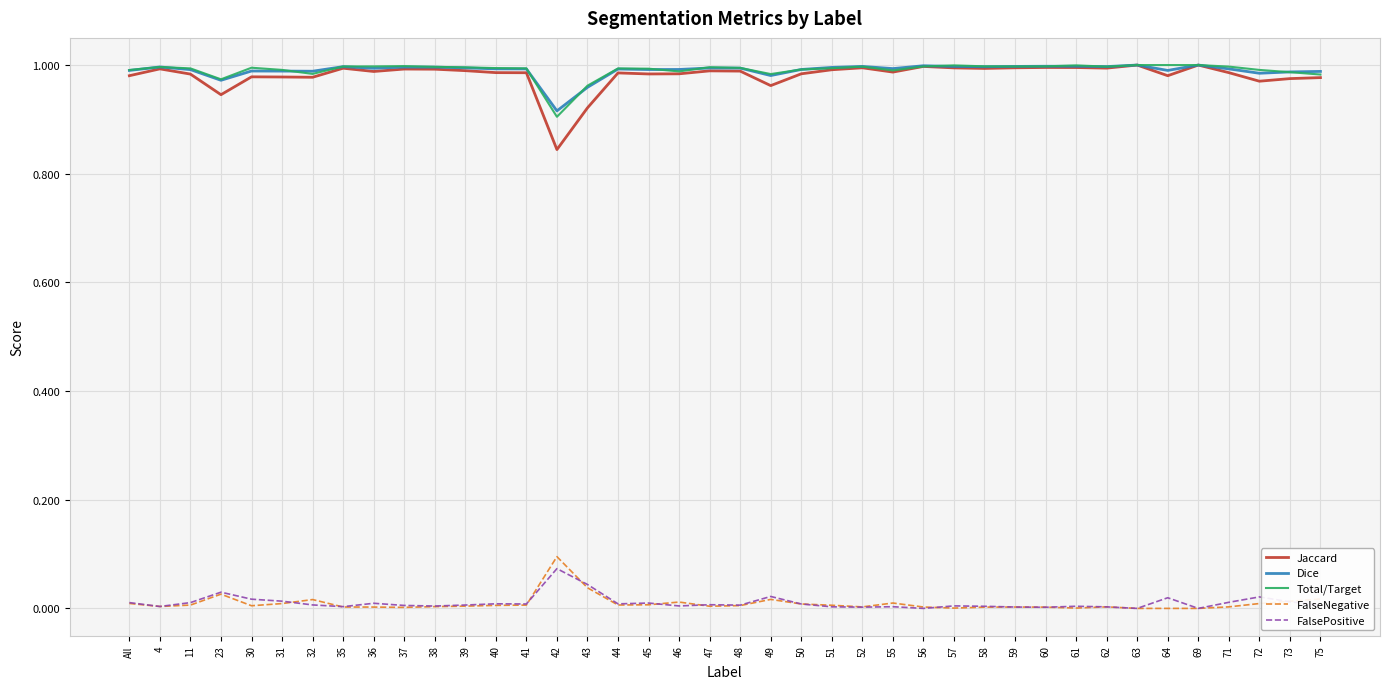

At which label does Dice reach its minimum?

42